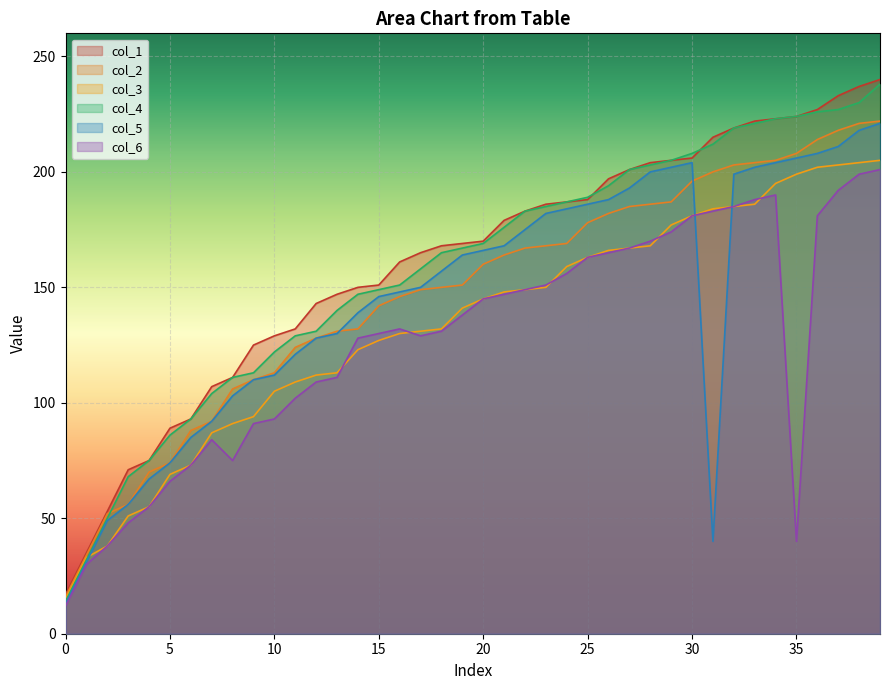

Does the chart display data point markers on the line(s)?

No